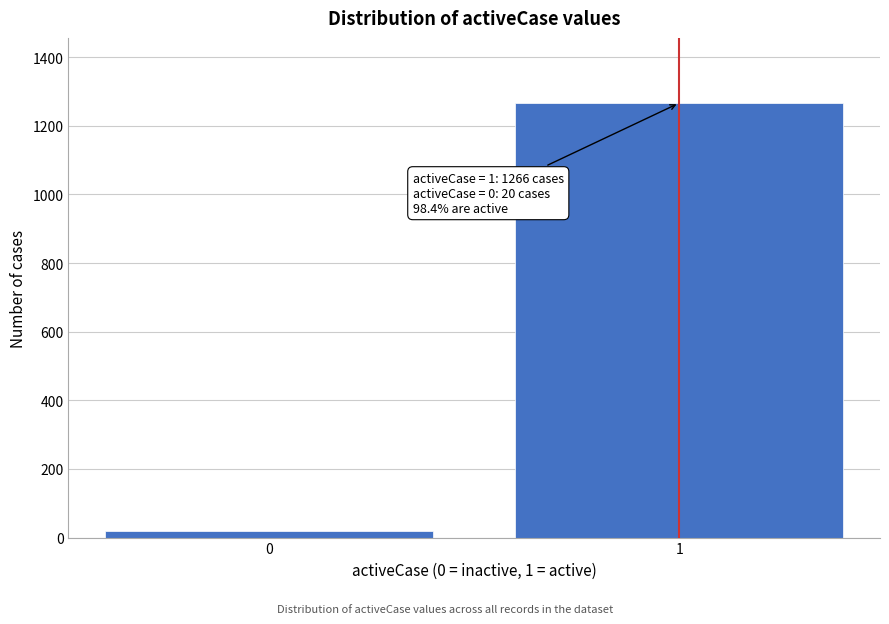

Reading left to right, extract all data points from this chart.

0=20	1=1266